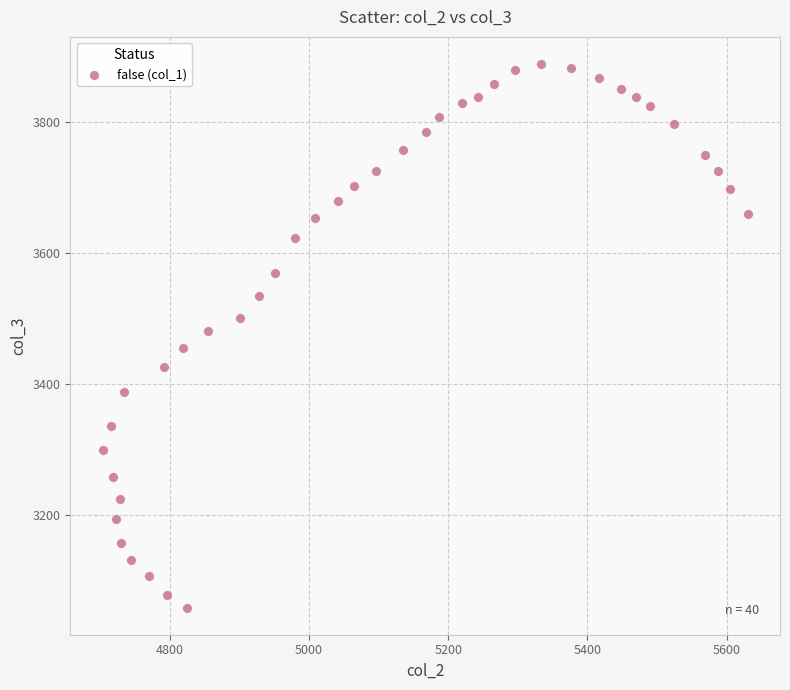

What is the range of X values (max minus min)?

926.7